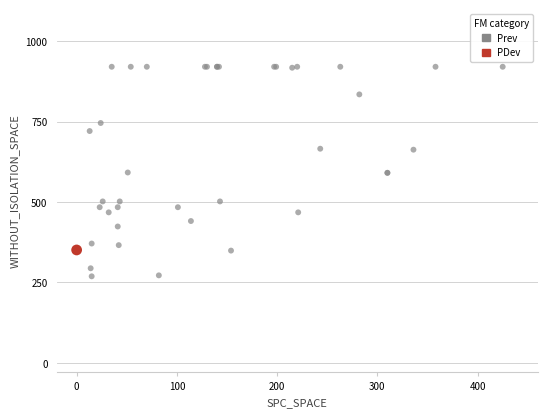

What are all the series names shown in the legend?

Prev, PDev